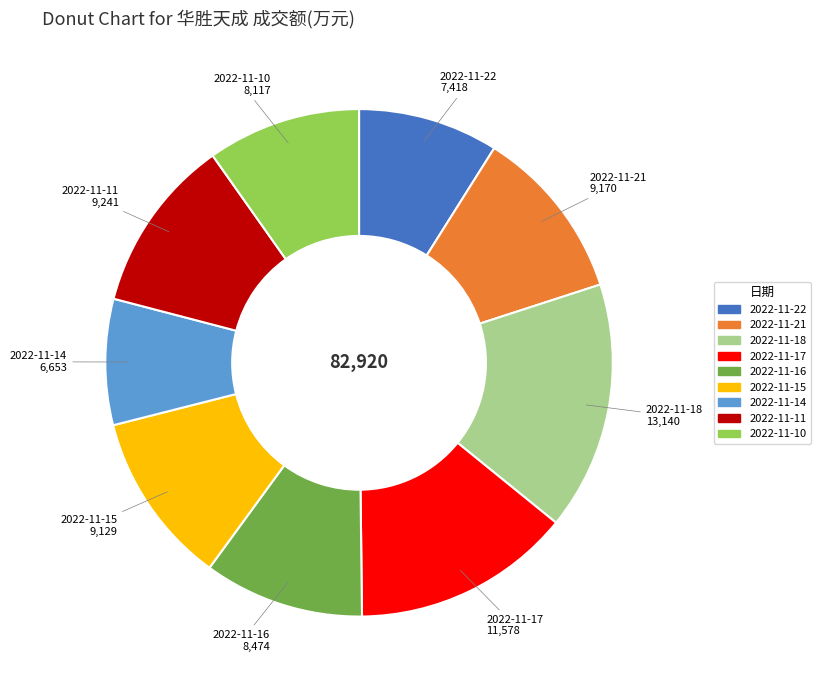

What is the smallest slice in the pie chart?

2022-11-14